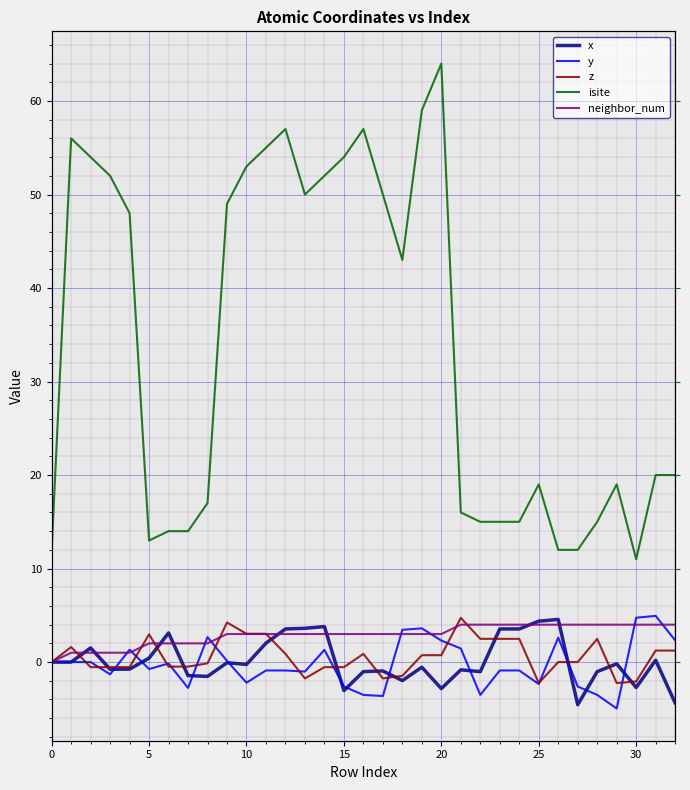

How many lines are shown in the chart?

5